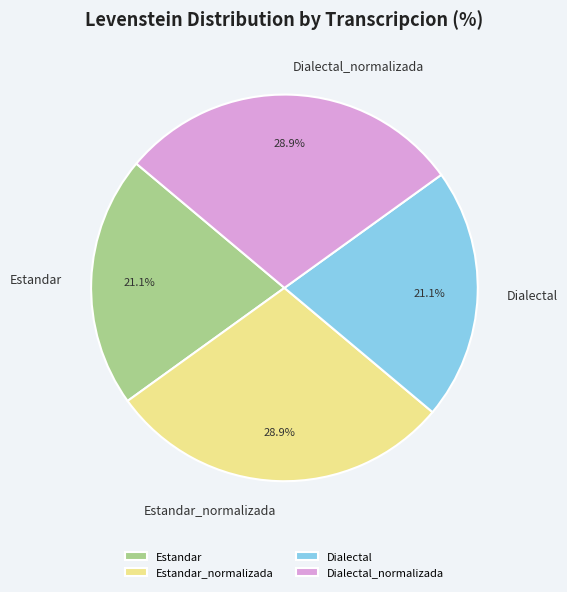

True or false: Dialectal accounts for 10% of the total.

False